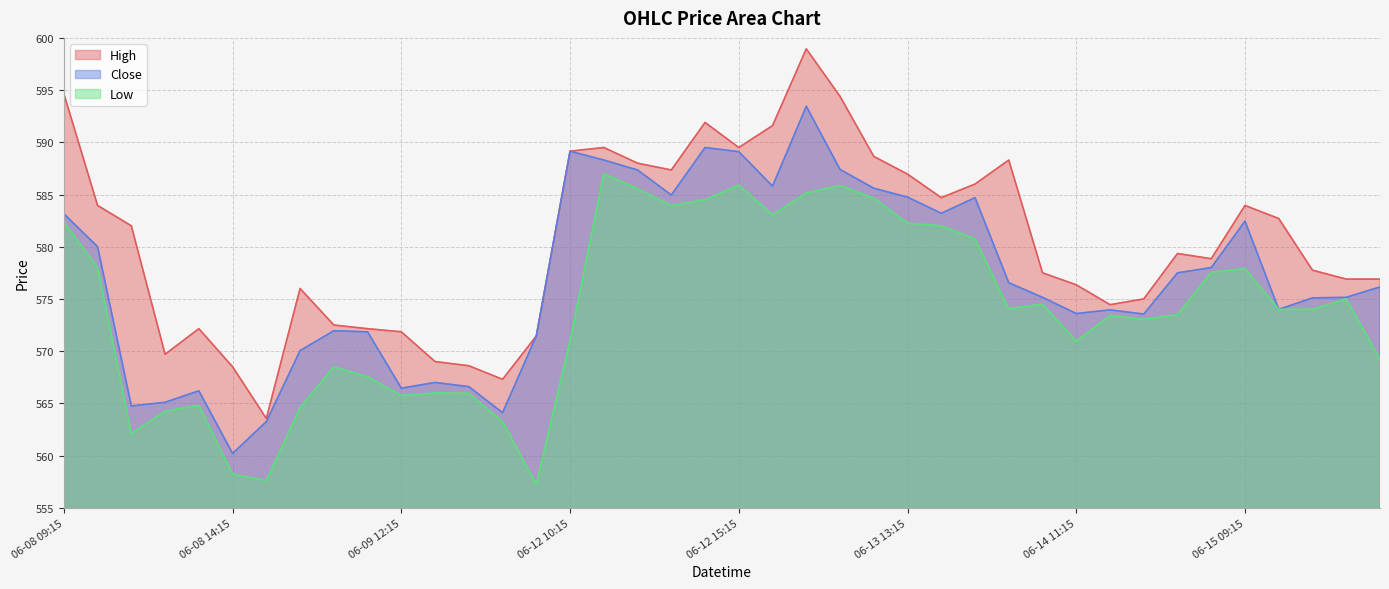

What position from the left is 2023-06-15 11:15?

38